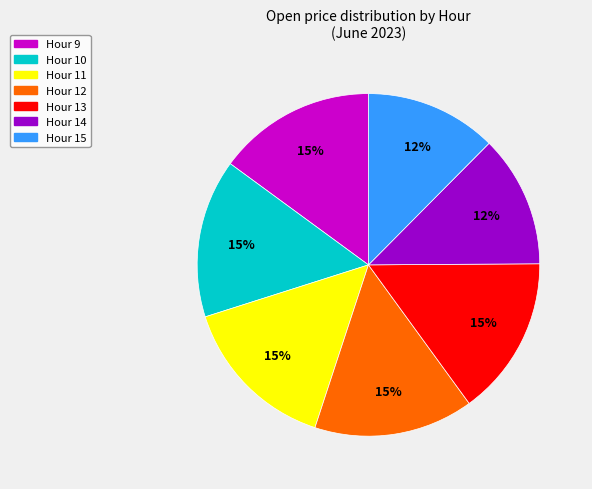

Does any single category account for the majority?

No